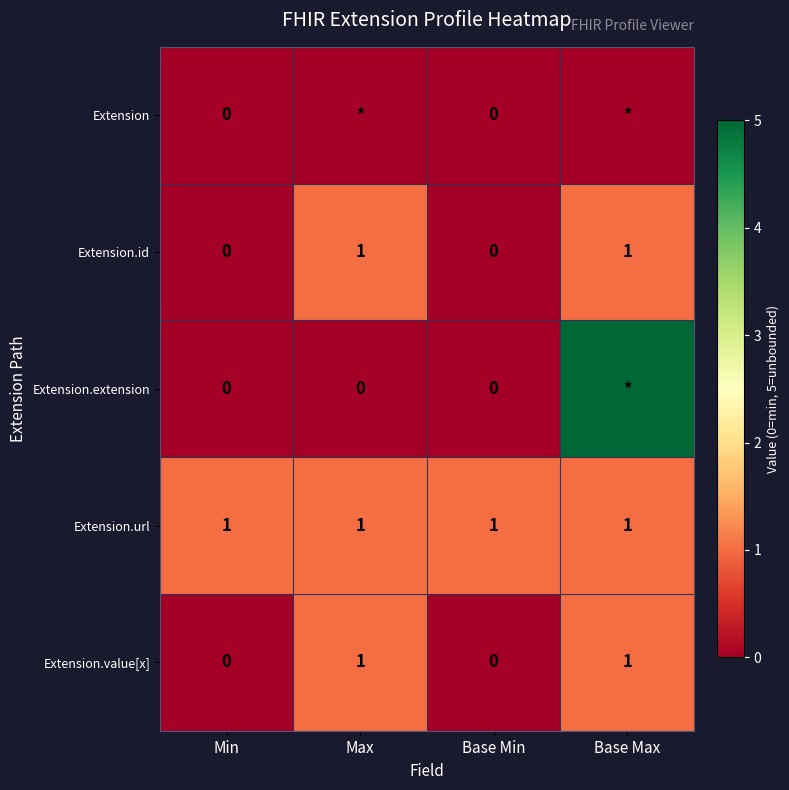

Is it true that Extension.url equals 2 at Max?

False